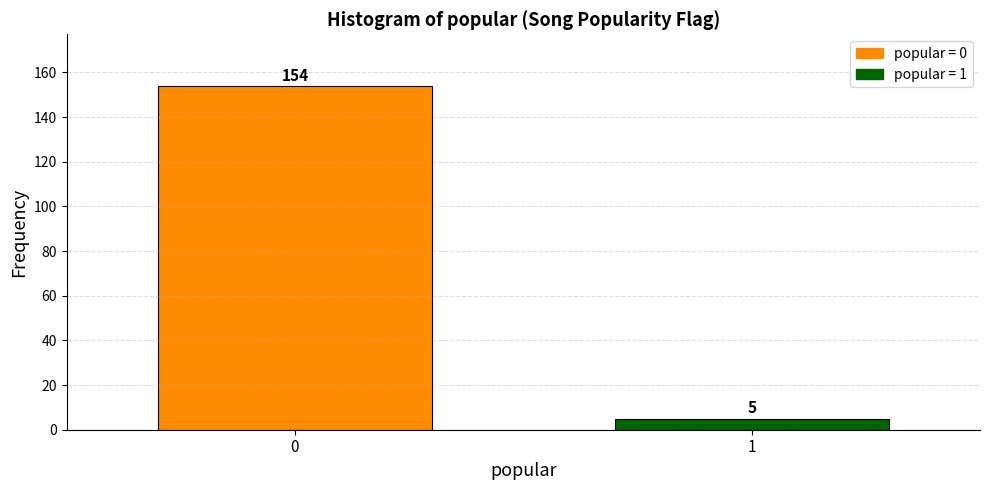

Reading right to left, extract all data points from this chart.

1=5	0=154